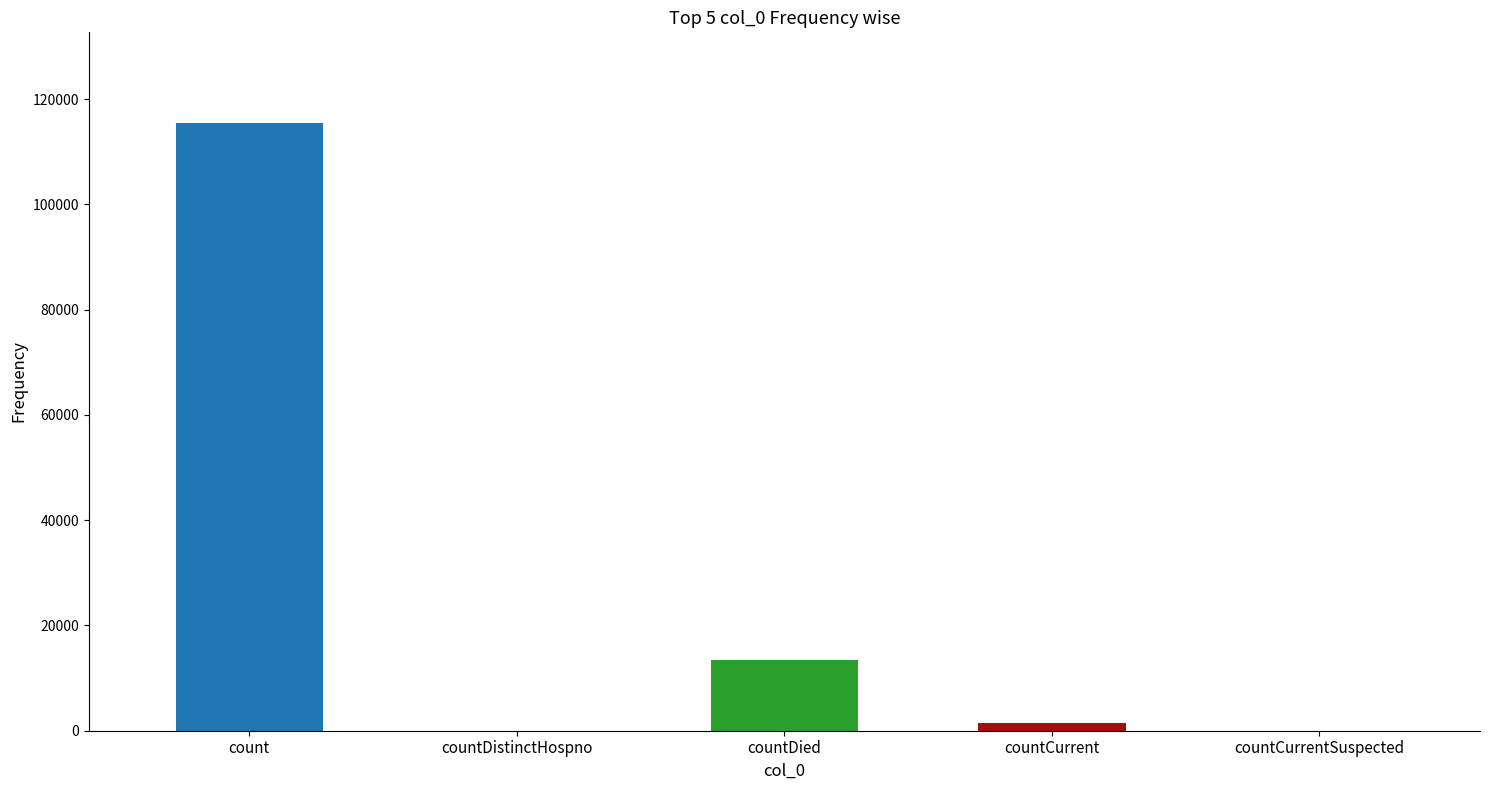

What is the sum of the values at countCurrent and countDied?

14726